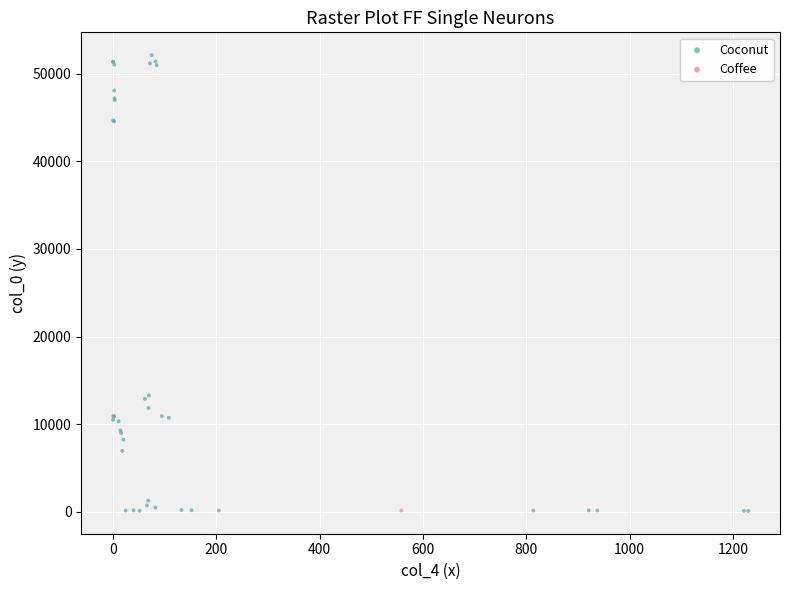

What are all the series names shown in the legend?

Coconut, Coffee